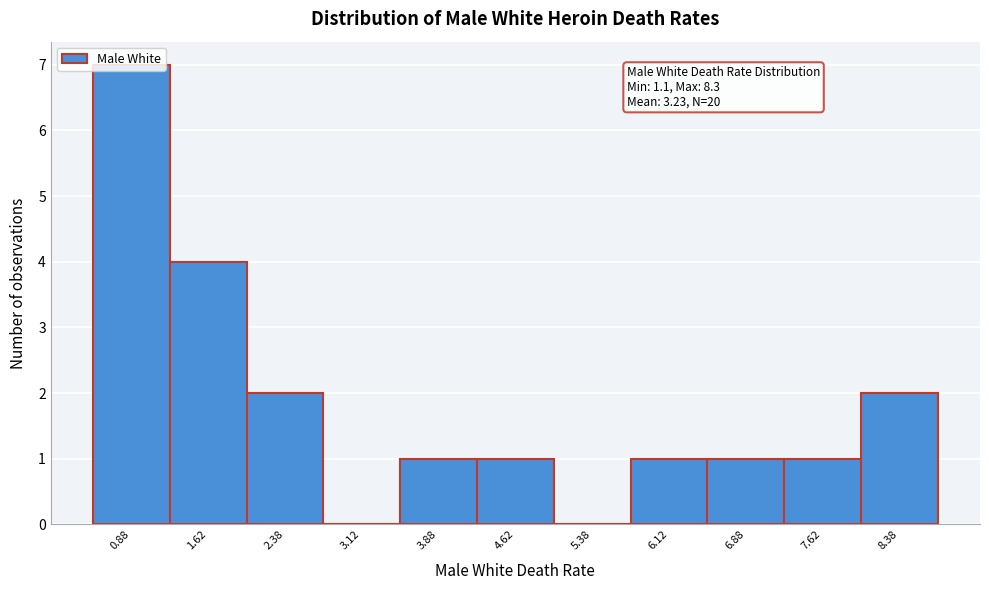

Over which range of the x-axis is the bar tallest?

0.50 to 1.25